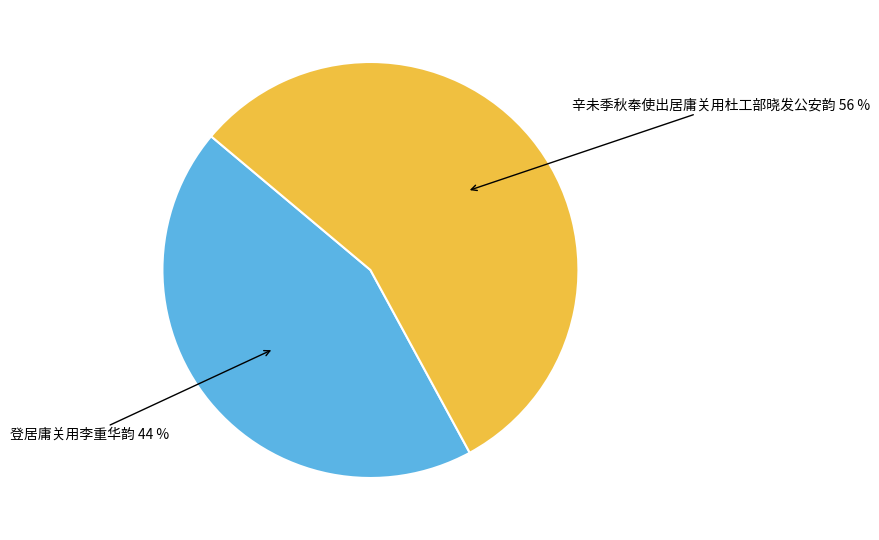

Is it true that 辛未季秋奉使出居庸关用杜工部晓发公安韵 is 46% of the pie?

False